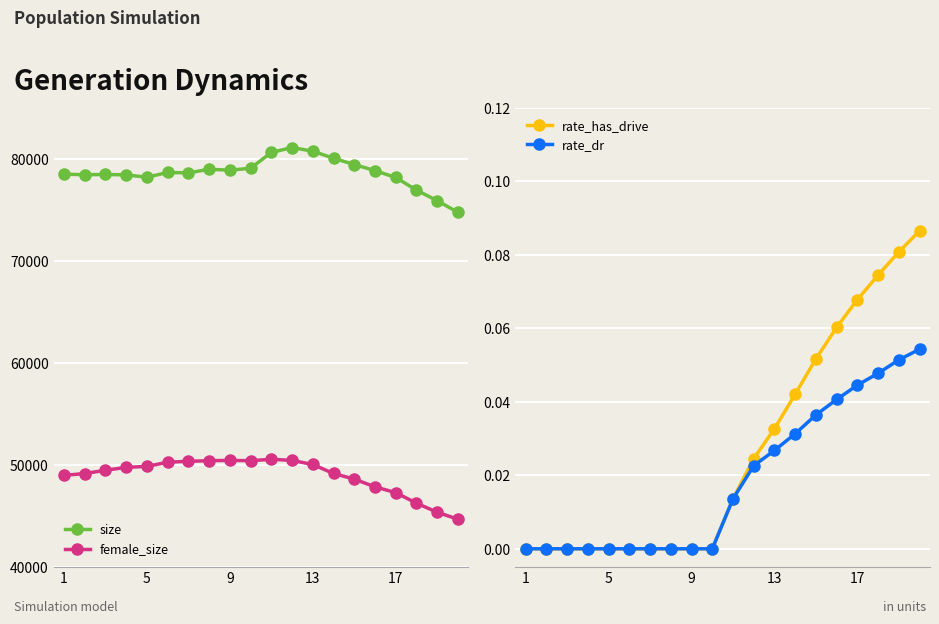

True or false: female_size and size cross at least once.

False